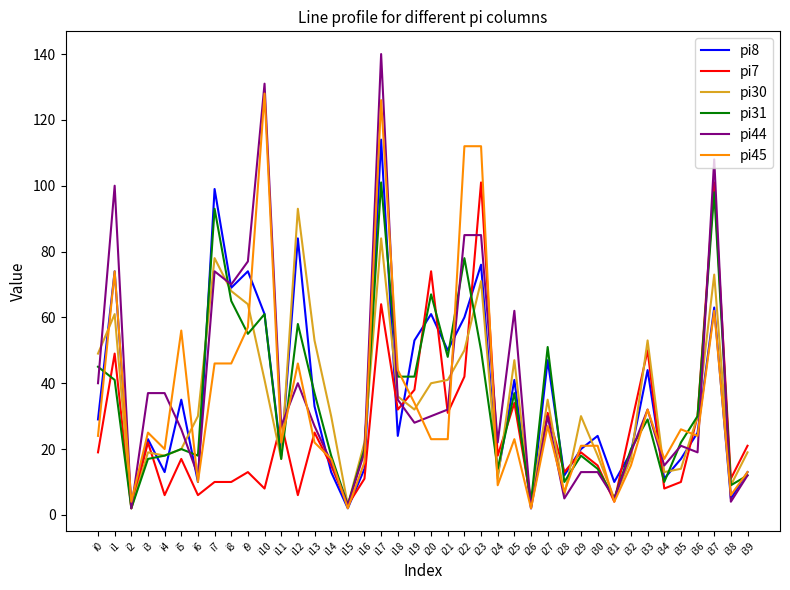

Where does the pi8 series first go above 25?

i0